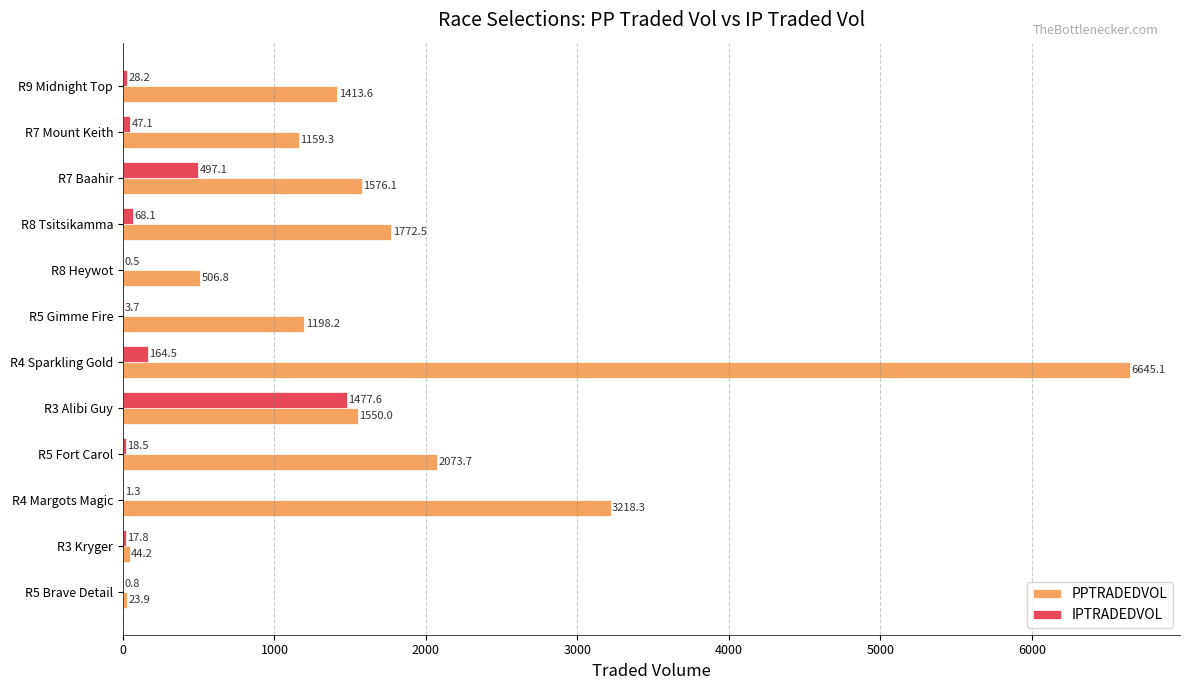

Which series has the largest total across all categories?

PPTRADEDVOL